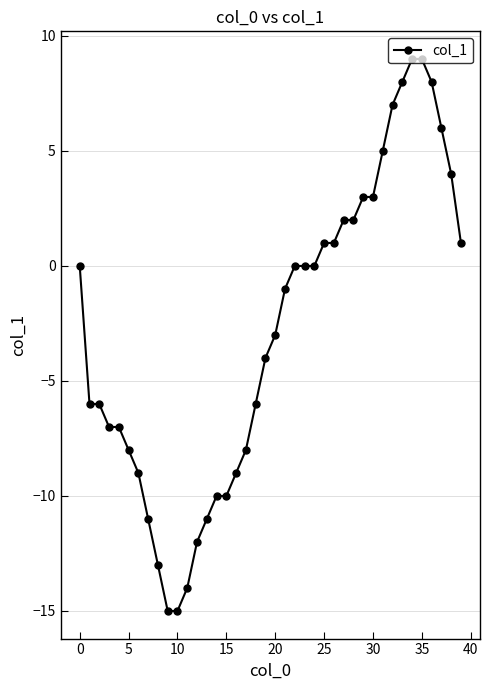

What is the smallest value displayed?

-15